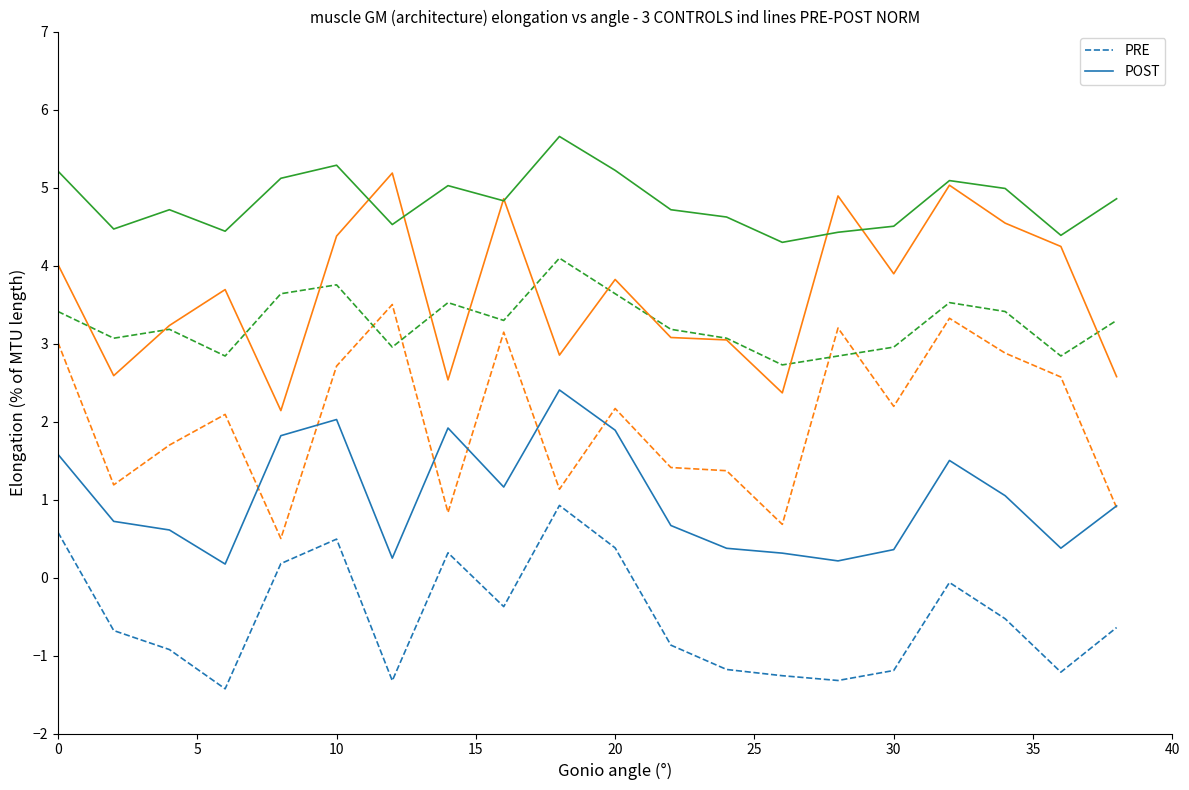

What is the sum of all POST values?

20.3